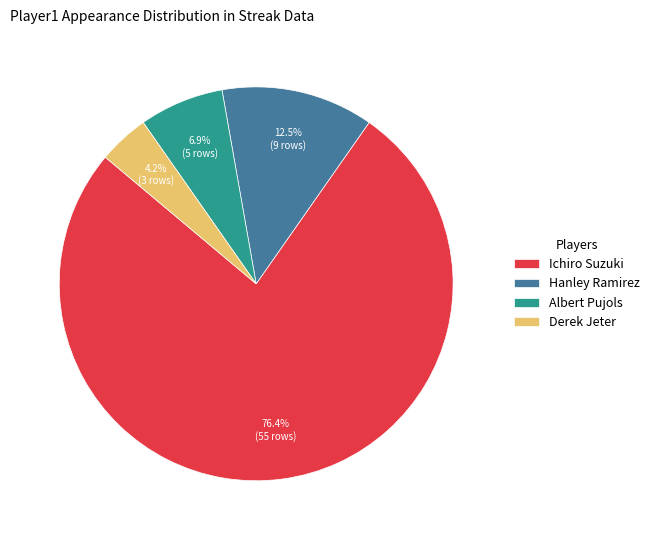

Approximately how many times larger is the value at Ichiro Suzuki compared to Hanley Ramirez?

6.1